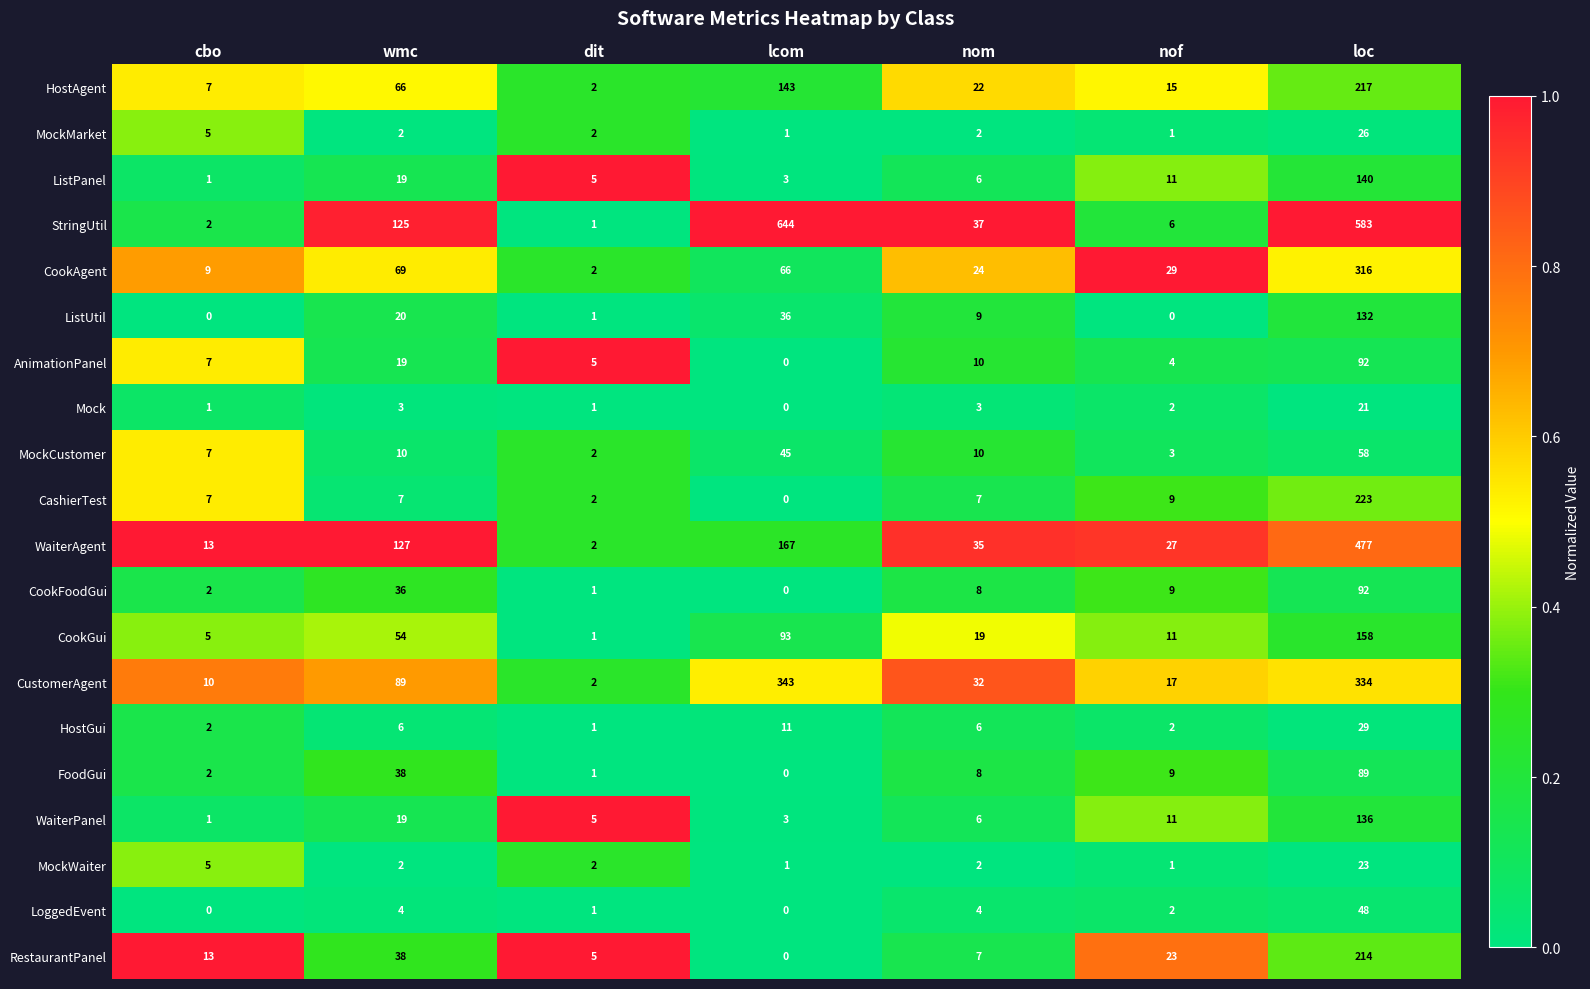

Which series changed the most between wmc and dit?

WaiterAgent